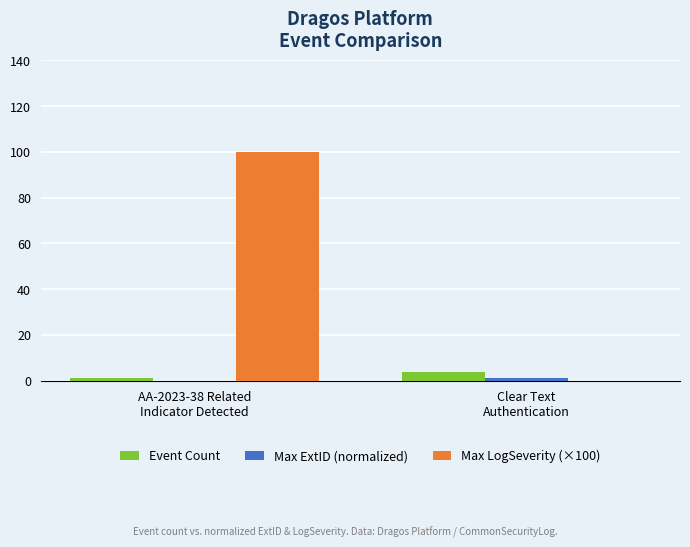

Which series has the largest total across all categories?

Max LogSeverity (×100)